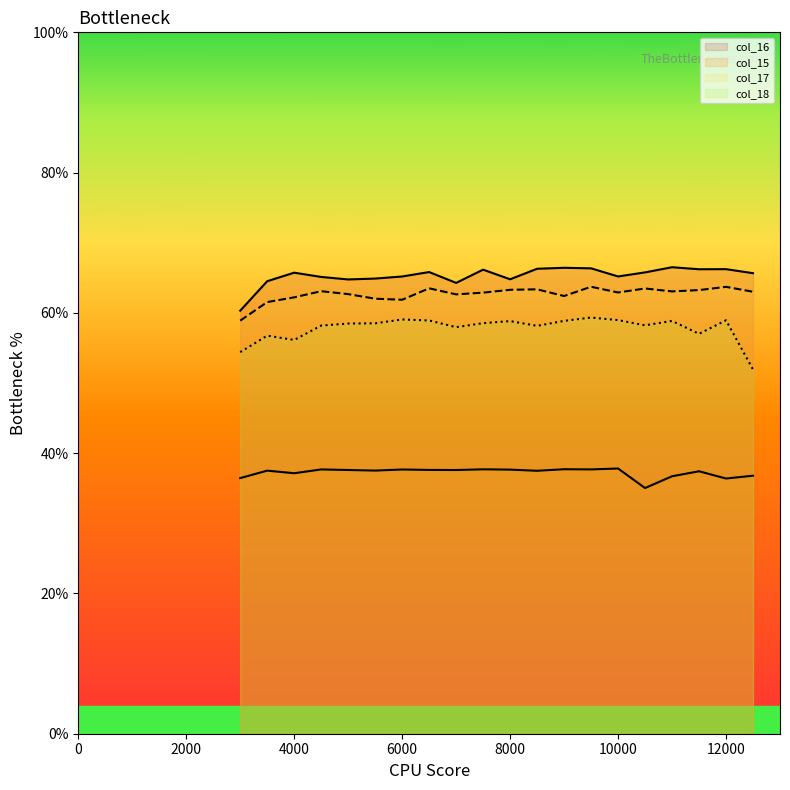

What are all the series names shown in the legend?

col_15, col_16, col_17, col_18